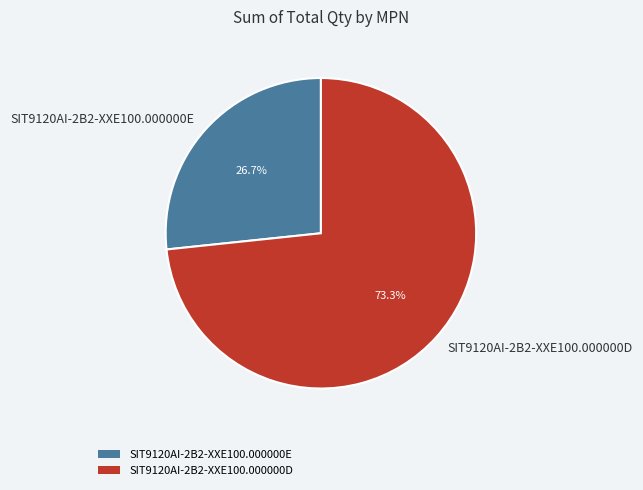

What is the ratio of the value at SIT9120AI-2B2-XXE100.000000E to the value at SIT9120AI-2B2-XXE100.000000D?

0.4